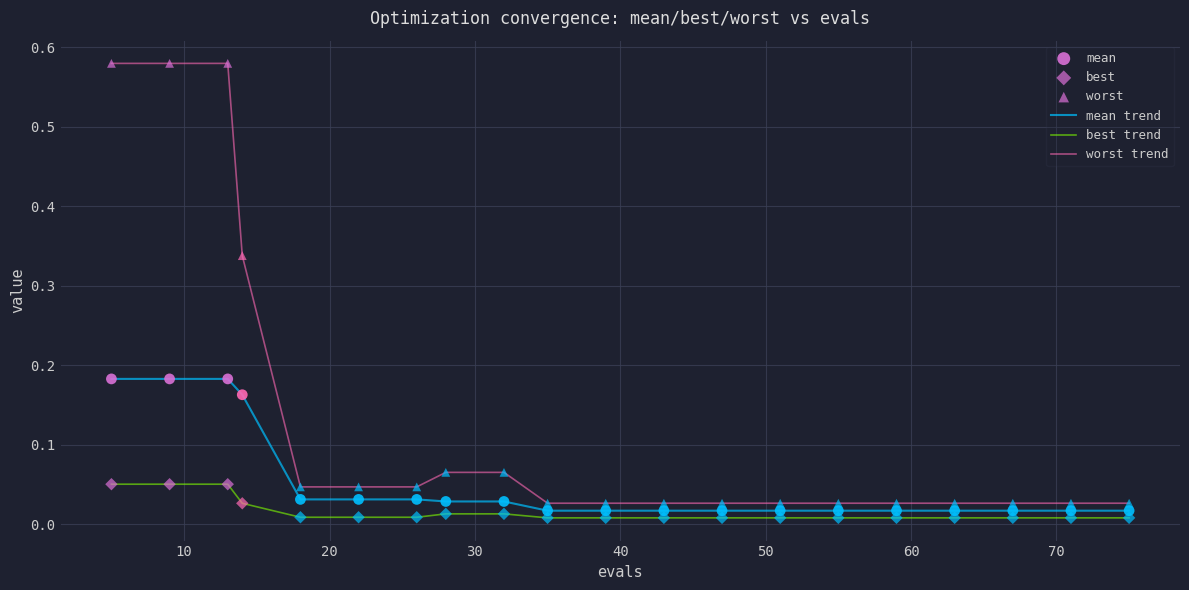

Which series has the largest total across all categories?

worst trend